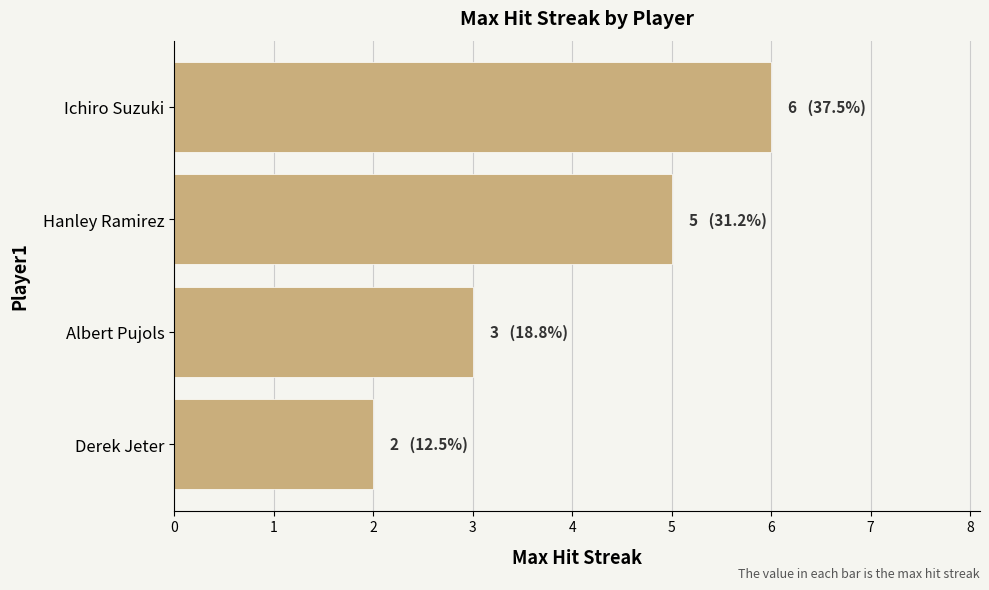

What is the sum of all values?

16